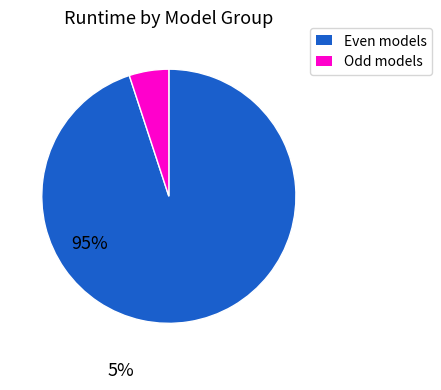

Does any single category account for the majority?

Yes